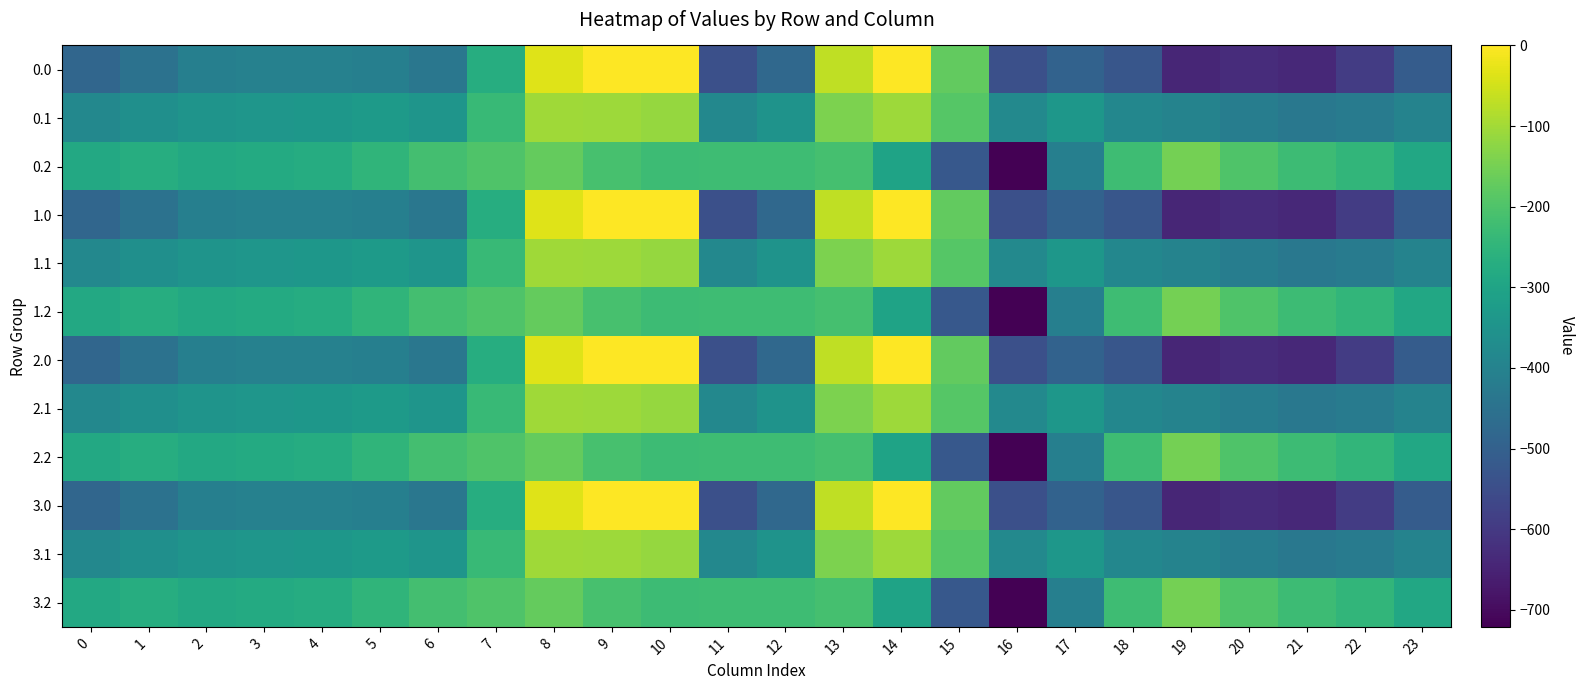

At which category does the chart reach its peak across all series?

9